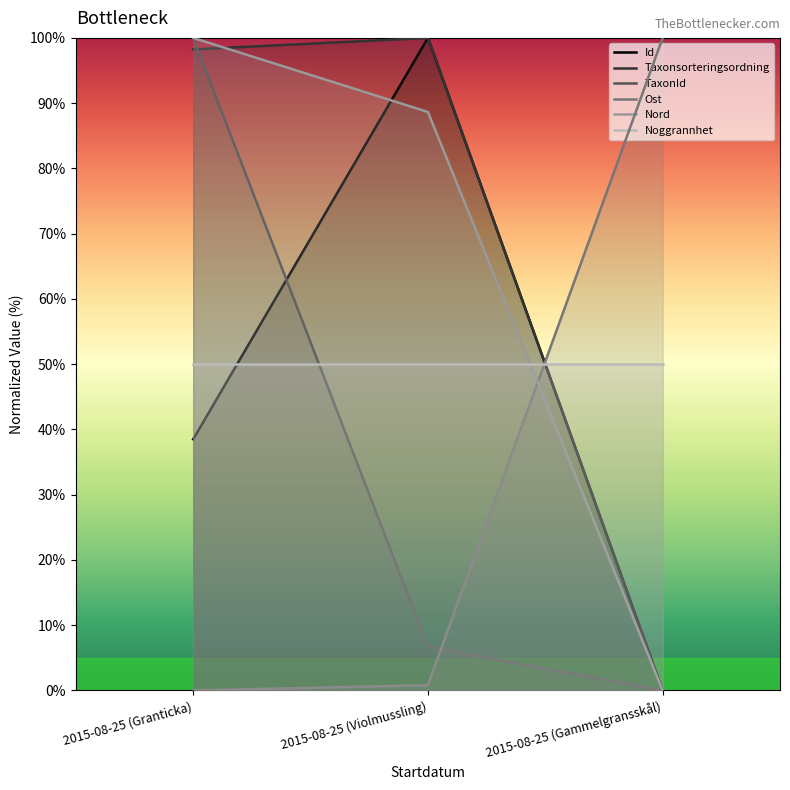

The value of Noggrannhet at 2015-08-25 (Granticka) is 69.2. True or false?

False